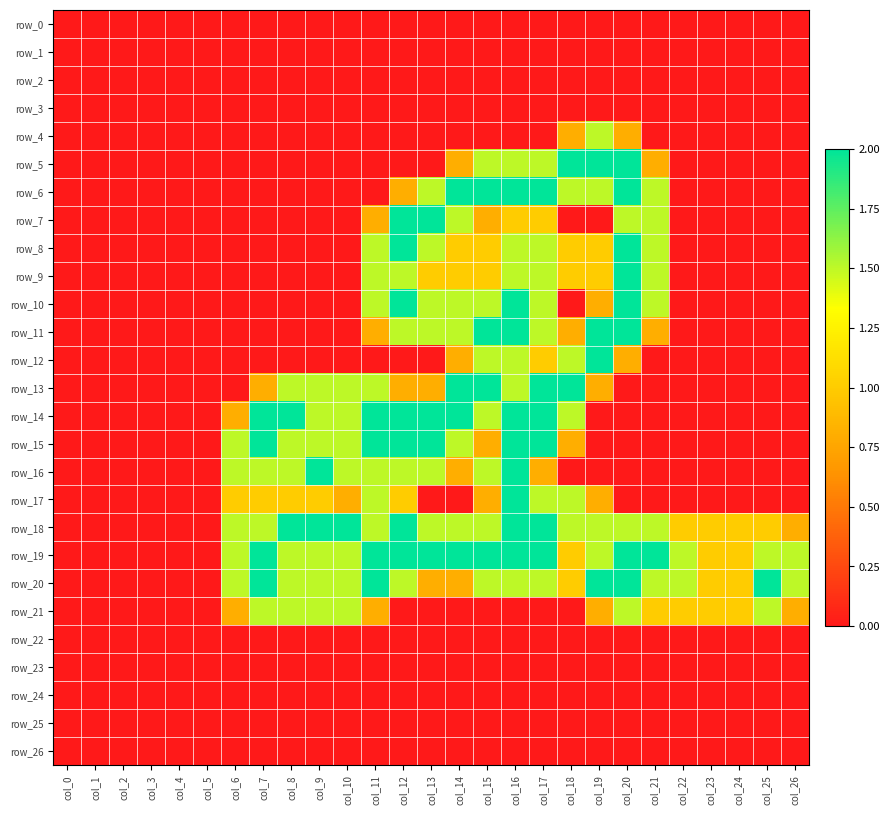

Which series has the widest spread of values?

row_5